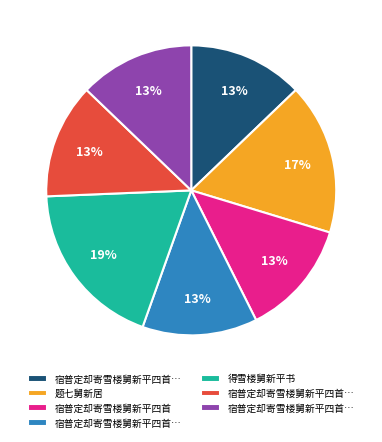

Is there any slice that represents more than half of the pie?

No